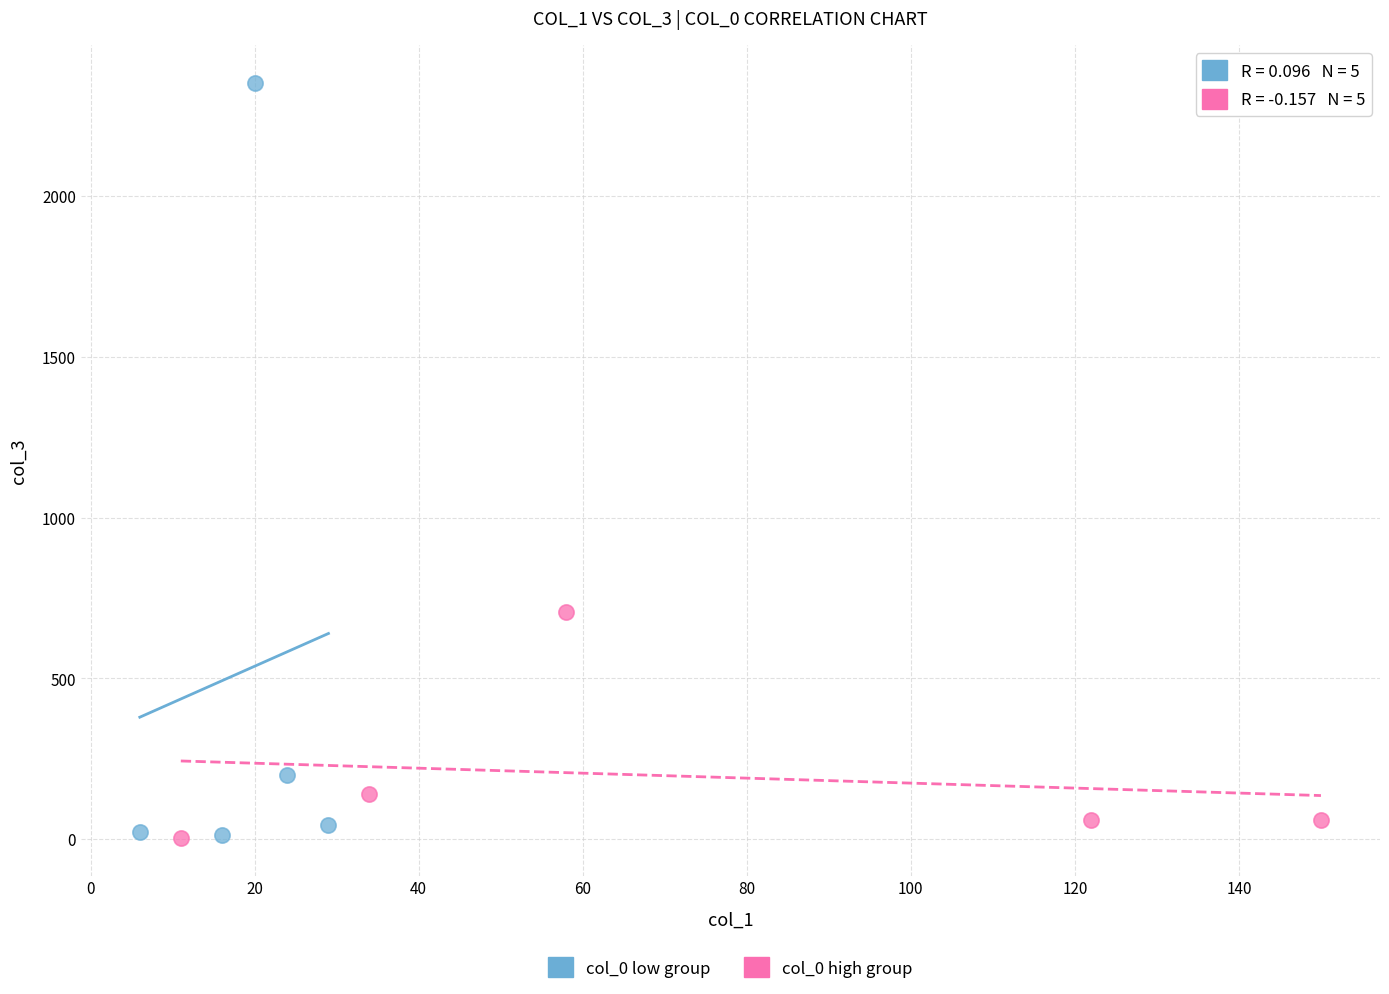

Which series has the largest Y range (max minus min)?

col_0 low group